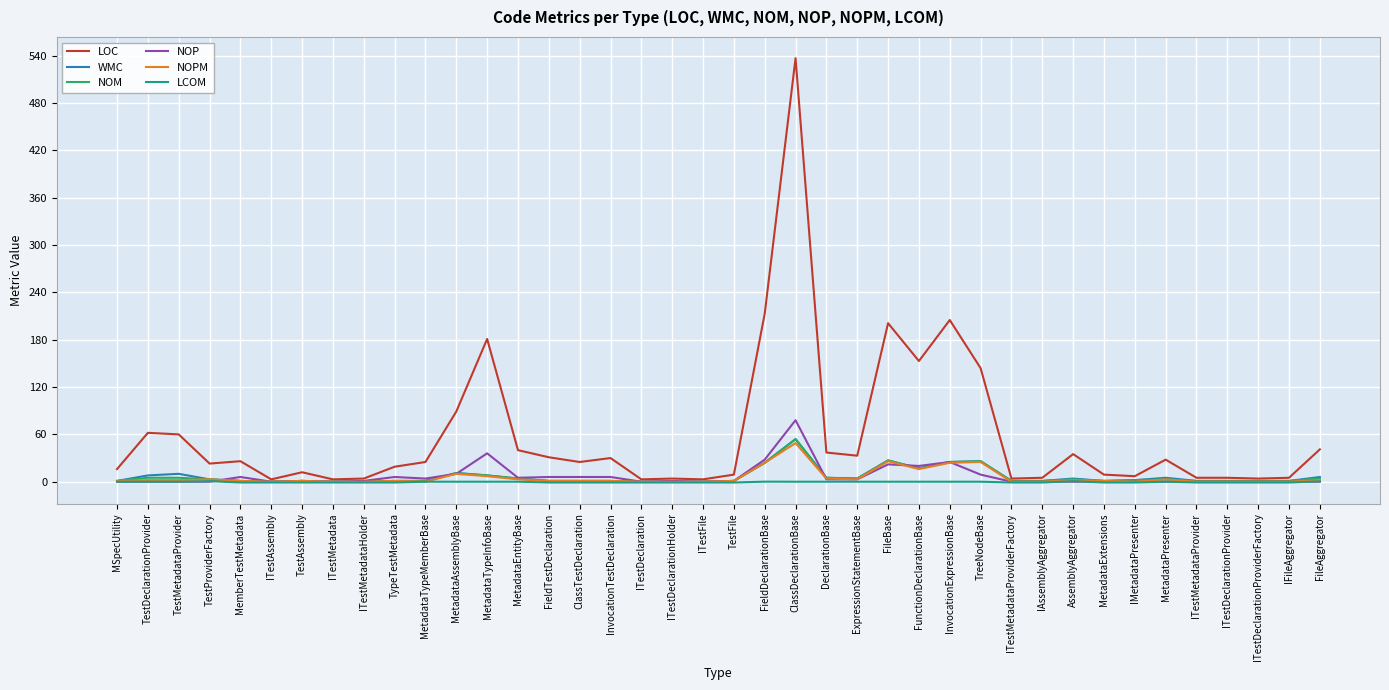

At which category does the chart reach its peak across all series?

ClassDeclarationBase